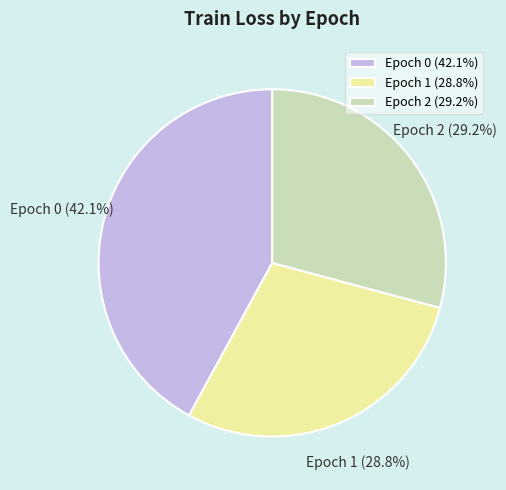

To the nearest percent, what is the difference between the Epoch 1 and Epoch 0 slice percentages?

13%